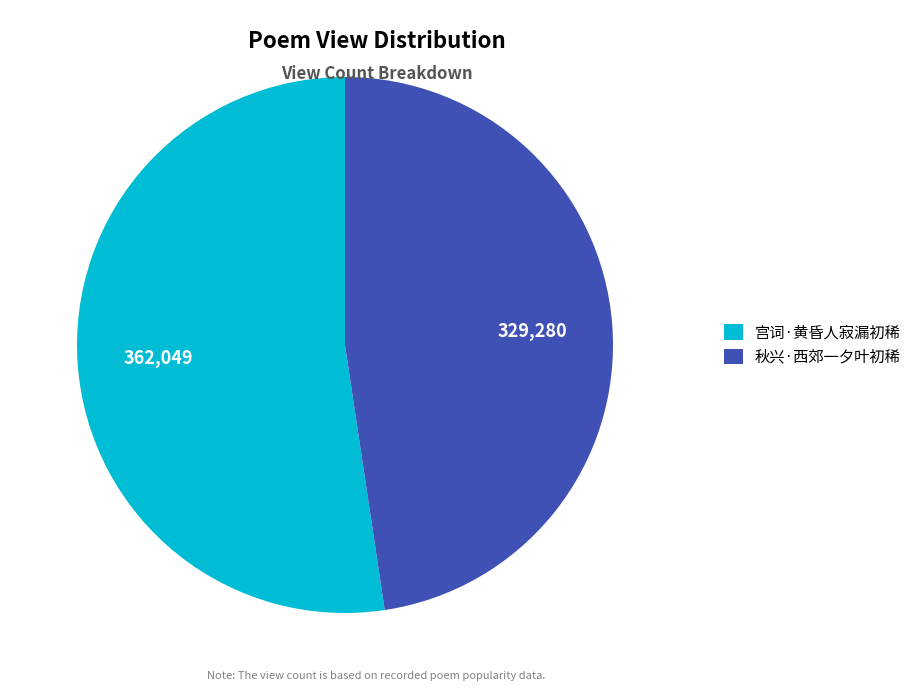

Which category accounts for the majority?

宫词·黄昏人寂漏初稀